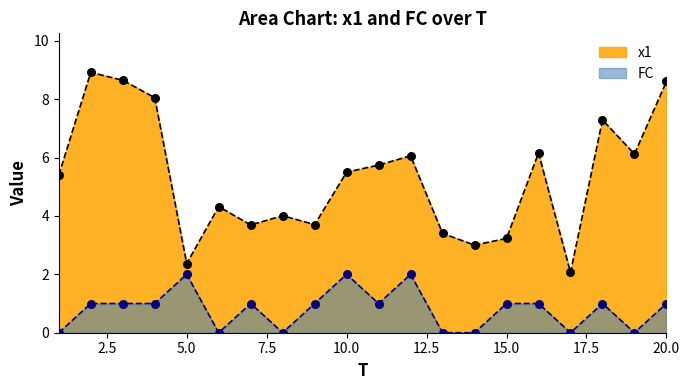

At which category is the sum across all series the highest?

2